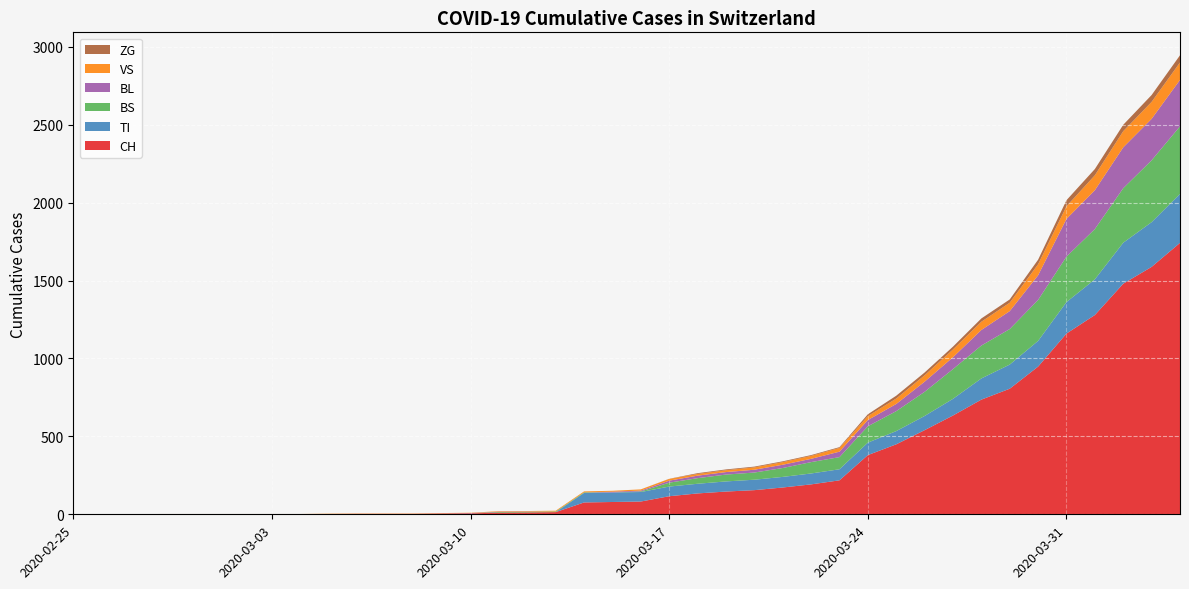

Reading right to left, what are all the values shown in this chart?

CH: 2020-04-04=1742	2020-04-03=1588	2020-04-02=1480	2020-04-01=1279	2020-03-31=1160	2020-03-30=948	2020-03-29=806	2020-03-28=736	2020-03-27=634	2020-03-26=540	2020-03-25=449	2020-03-24=380	2020-03-23=218	2020-03-22=192	2020-03-21=172	2020-03-20=155	2020-03-19=146	2020-03-18=134	2020-03-17=116	2020-03-16=82	2020-03-15=79	2020-03-14=76	2020-03-13=14	2020-03-12=12	2020-03-11=11	2020-03-10=6	2020-03-09=5	2020-03-08=3	2020-03-07=3	2020-03-06=3	2020-03-05=2	2020-03-04=0	2020-03-03=0	2020-03-02=0	2020-03-01=0	2020-02-29=0	2020-02-28=0	2020-02-27=0	2020-02-26=0	2020-02-25=0
TI: 2020-04-04=314	2020-04-03=287	2020-04-02=263	2020-04-01=229	2020-03-31=202	2020-03-30=165	2020-03-29=155	2020-03-28=136	2020-03-27=107	2020-03-26=91	2020-03-25=85	2020-03-24=80	2020-03-23=71	2020-03-22=70	2020-03-21=68	2020-03-20=67	2020-03-19=65	2020-03-18=62	2020-03-17=62	2020-03-16=61	2020-03-15=61	2020-03-14=61	2020-03-13=0	2020-03-12=0	2020-03-11=0	2020-03-10=0	2020-03-09=0	2020-03-08=0	2020-03-07=0	2020-03-06=0	2020-03-05=0	2020-03-04=0	2020-03-03=0	2020-03-02=0	2020-03-01=0	2020-02-29=0	2020-02-28=0	2020-02-27=0	2020-02-26=0	2020-02-25=0
BS: 2020-04-04=434	2020-04-03=397	2020-04-02=350	2020-04-01=323	2020-03-31=292	2020-03-30=263	2020-03-29=228	2020-03-28=211	2020-03-27=191	2020-03-26=155	2020-03-25=128	2020-03-24=105	2020-03-23=78	2020-03-22=73	2020-03-21=57	2020-03-20=46	2020-03-19=44	2020-03-18=36	2020-03-17=25	2020-03-16=4	2020-03-15=0	2020-03-14=4	2020-03-13=4	2020-03-12=4	2020-03-11=4	2020-03-10=0	2020-03-09=0	2020-03-08=0	2020-03-07=0	2020-03-06=0	2020-03-05=0	2020-03-04=0	2020-03-03=0	2020-03-02=0	2020-03-01=0	2020-02-29=0	2020-02-28=0	2020-02-27=0	2020-02-26=0	2020-02-25=0
BL: 2020-04-04=298	2020-04-03=266	2020-04-02=262	2020-04-01=249	2020-03-31=242	2020-03-30=158	2020-03-29=115	2020-03-28=100	2020-03-27=76	2020-03-26=65	2020-03-25=46	2020-03-24=40	2020-03-23=35	2020-03-22=21	2020-03-21=21	2020-03-20=18	2020-03-19=16	2020-03-18=16	2020-03-17=13	2020-03-16=5	2020-03-15=5	2020-03-14=0	2020-03-13=0	2020-03-12=2	2020-03-11=2	2020-03-10=2	2020-03-09=1	2020-03-08=0	2020-03-07=0	2020-03-06=0	2020-03-05=0	2020-03-04=0	2020-03-03=0	2020-03-02=0	2020-03-01=0	2020-02-29=0	2020-02-28=0	2020-02-27=0	2020-02-26=0	2020-02-25=0
VS: 2020-04-04=112	2020-04-03=109	2020-04-02=104	2020-04-01=96	2020-03-31=81	2020-03-30=71	2020-03-29=54	2020-03-28=53	2020-03-27=50	2020-03-26=41	2020-03-25=35	2020-03-24=25	2020-03-23=24	2020-03-22=19	2020-03-21=17	2020-03-20=15	2020-03-19=12	2020-03-18=11	2020-03-17=11	2020-03-16=8	2020-03-15=6	2020-03-14=6	2020-03-13=5	2020-03-12=3	2020-03-11=3	2020-03-10=2	2020-03-09=2	2020-03-08=2	2020-03-07=2	2020-03-06=2	2020-03-05=2	2020-03-04=2	2020-03-03=2	2020-03-02=2	2020-03-01=2	2020-02-29=2	2020-02-28=2	2020-02-27=0	2020-02-26=0	2020-02-25=0
ZG: 2020-04-04=46	2020-04-03=44	2020-04-02=41	2020-04-01=40	2020-03-31=39	2020-03-30=29	2020-03-29=21	2020-03-28=21	2020-03-27=18	2020-03-26=18	2020-03-25=18	2020-03-24=12	2020-03-23=5	2020-03-22=5	2020-03-21=5	2020-03-20=5	2020-03-19=5	2020-03-18=5	2020-03-17=1	2020-03-16=0	2020-03-15=0	2020-03-14=0	2020-03-13=0	2020-03-12=0	2020-03-11=0	2020-03-10=0	2020-03-09=0	2020-03-08=0	2020-03-07=0	2020-03-06=0	2020-03-05=0	2020-03-04=0	2020-03-03=0	2020-03-02=0	2020-03-01=0	2020-02-29=0	2020-02-28=0	2020-02-27=0	2020-02-26=0	2020-02-25=0